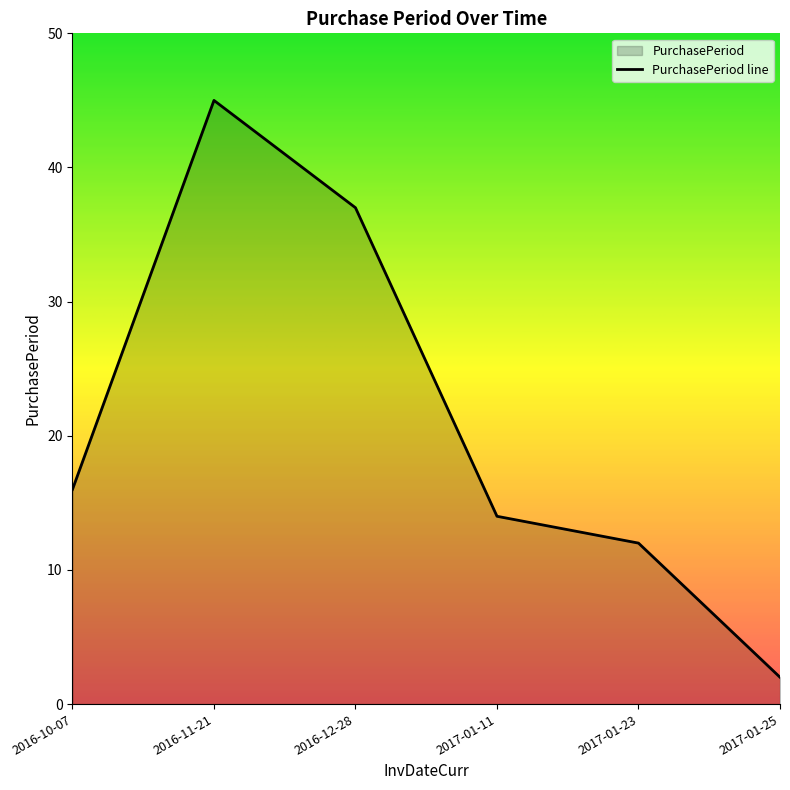

Which has a higher value, 2016-12-28 or 2017-01-25?

2016-12-28